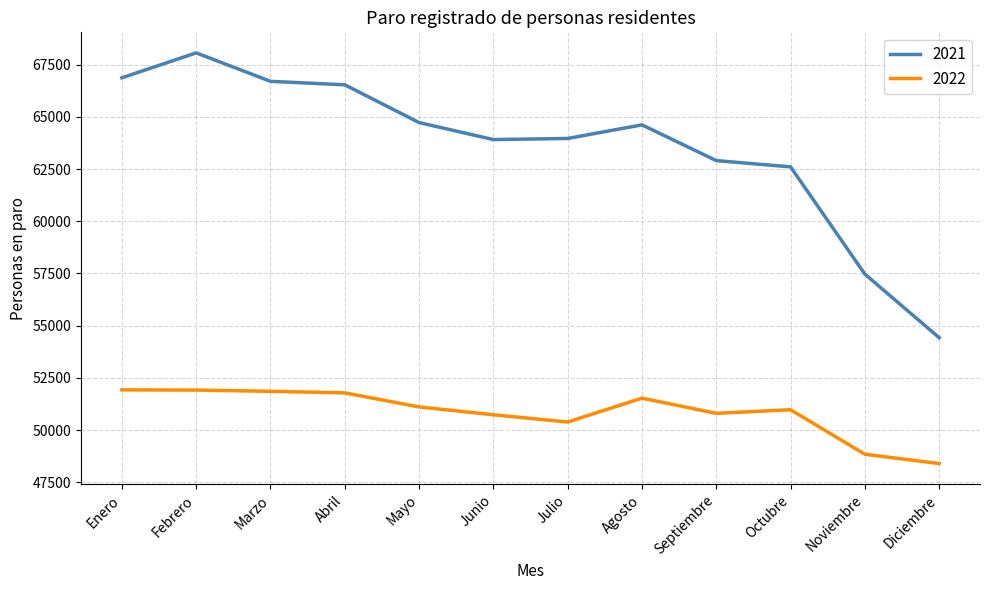

True or false: 2022 and 2021 cross at least once.

False